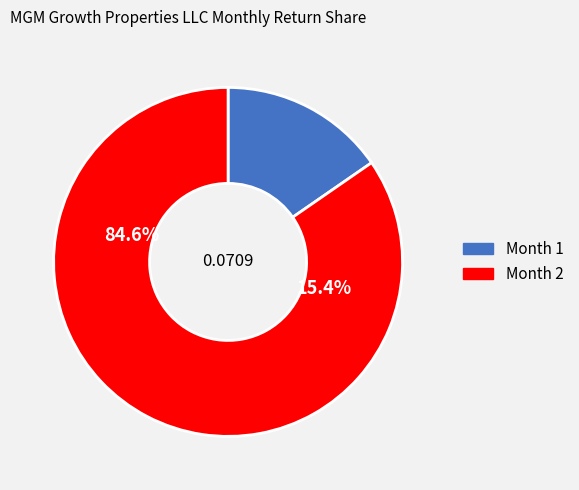

To the nearest percent, what portion does 2 represent?

85%